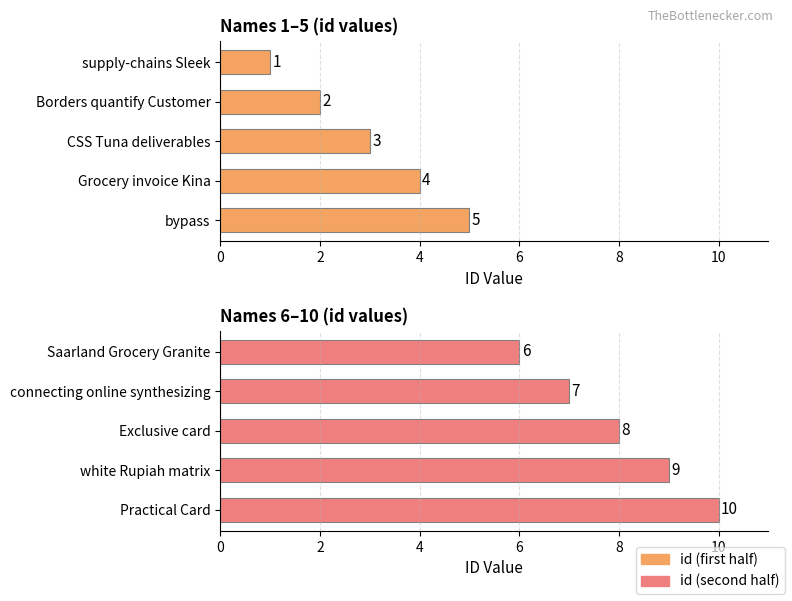

Is the value of id (first half) at 6 greater than the value of id (second half) at 4?

No